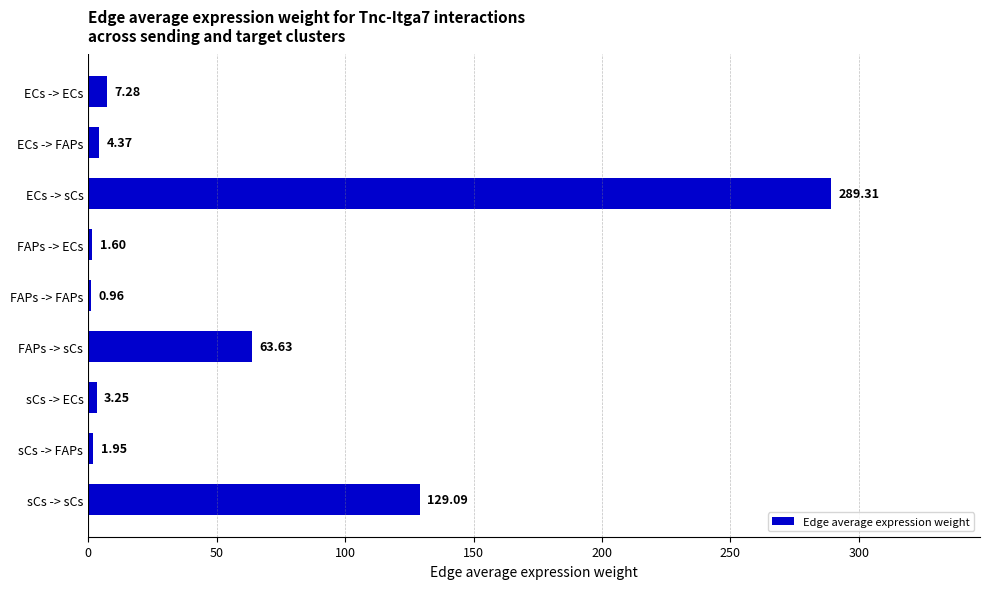

What is the sum of the values at FAPs -> sCs and ECs -> FAPs?

68.0